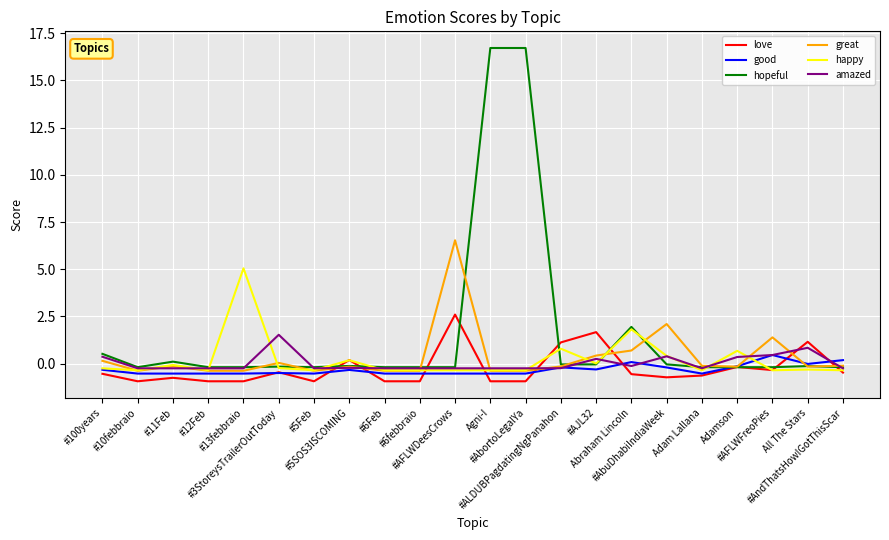

Where do great and hopeful first cross each other?

#13febbraio and #3StoreysTrailerOutToday